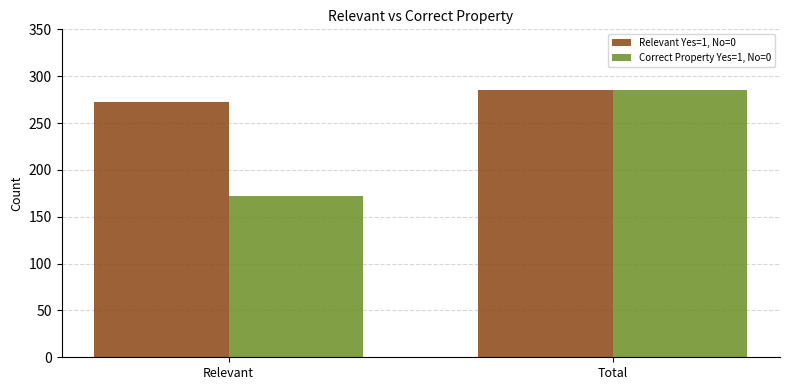

Is it true that Relevant Yes=1, No=0 equals 272 at Relevant?

True